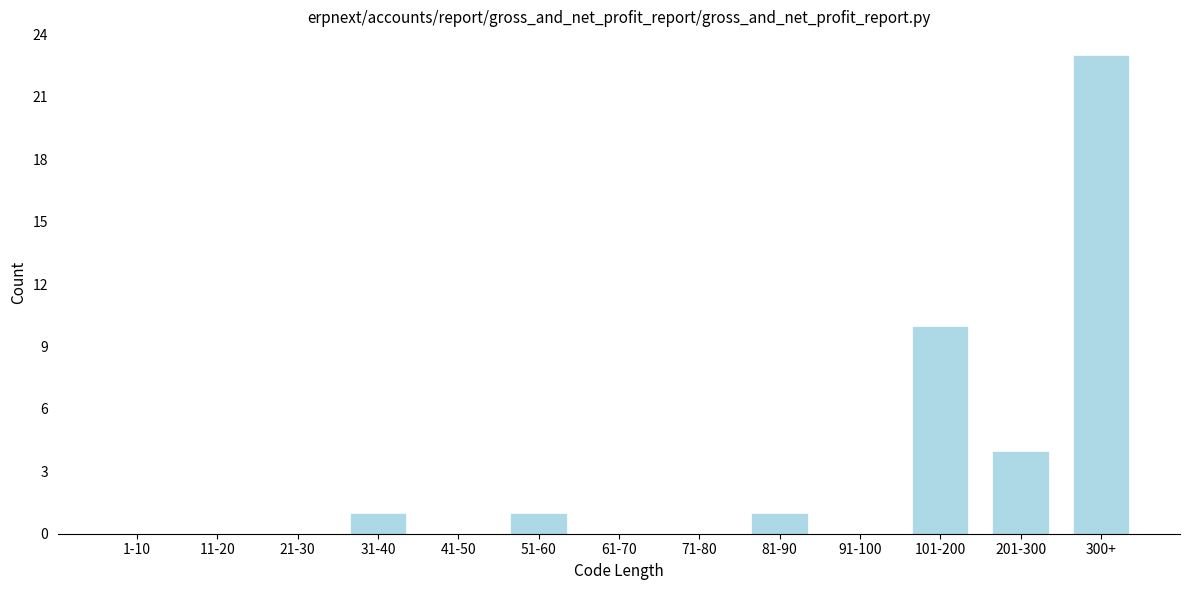

Reading left to right, what are all the values shown in this chart?

1-10=0	11-20=0	21-30=0	31-40=1	41-50=0	51-60=1	61-70=0	71-80=0	81-90=1	91-100=0	101-200=10	201-300=4	300+=23